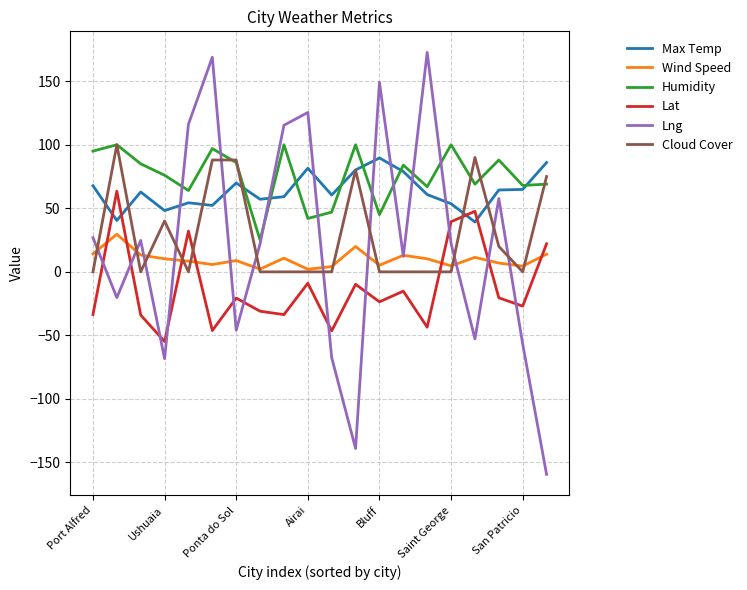

What is the highest value of the Lng series?

172.6